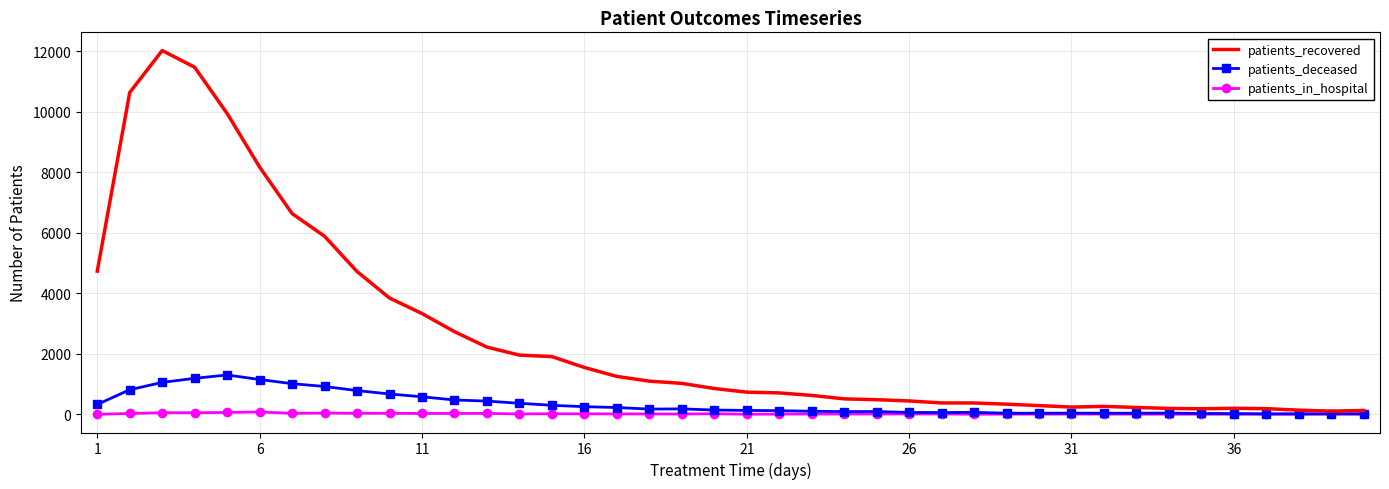

Which series has the largest total across all categories?

patients_recovered